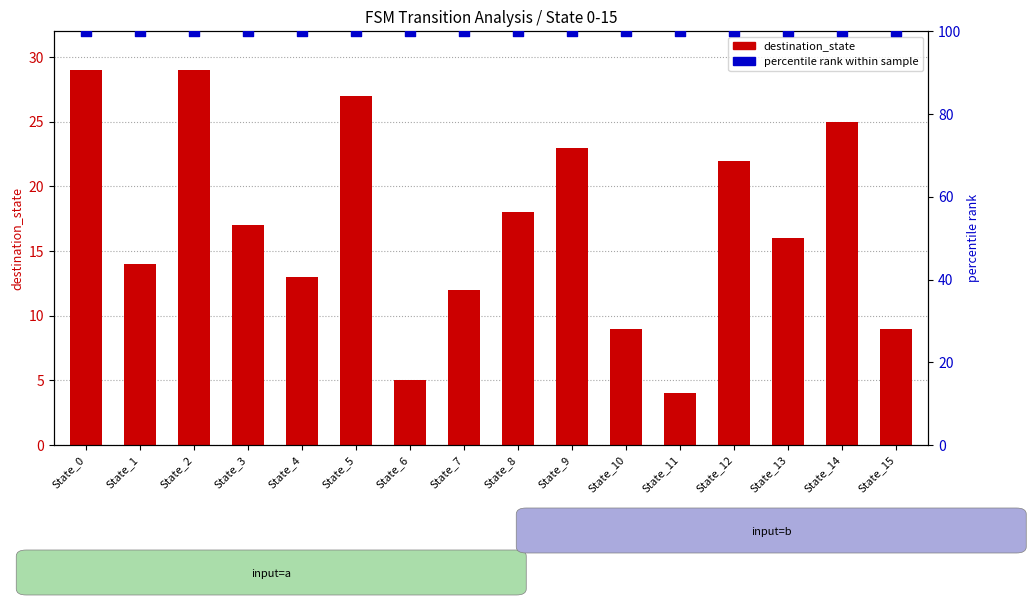

What is the total value across all series at State_0?

129